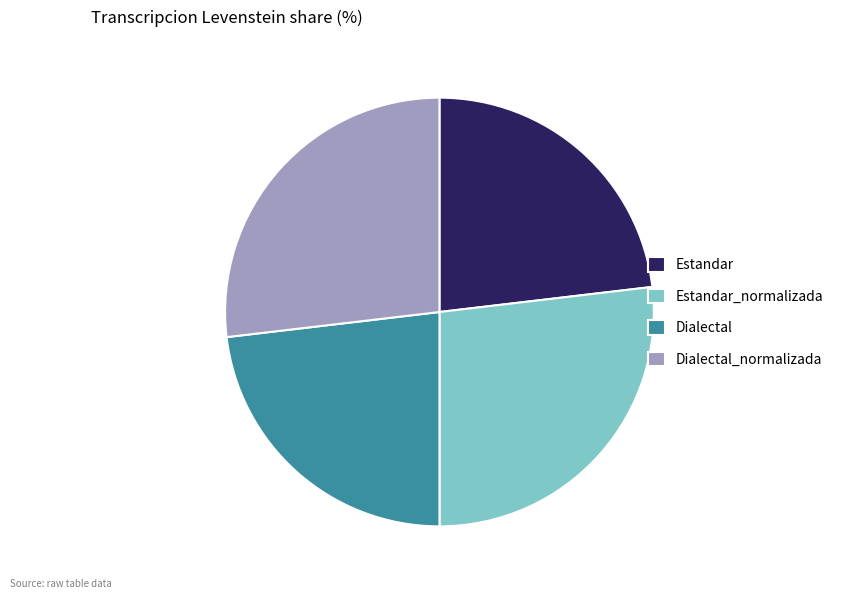

What is the ratio of the value at Estandar to the value at Dialectal?

1.0